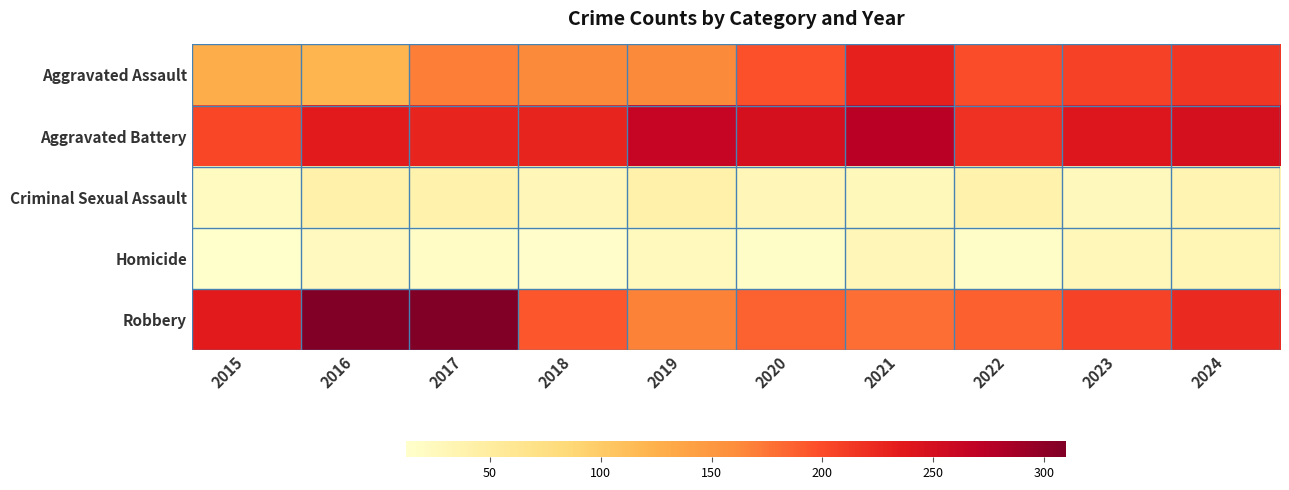

List the series in order of their peak value, highest first.

Robbery, Aggravated Battery, Aggravated Assault, Criminal Sexual Assault, Homicide